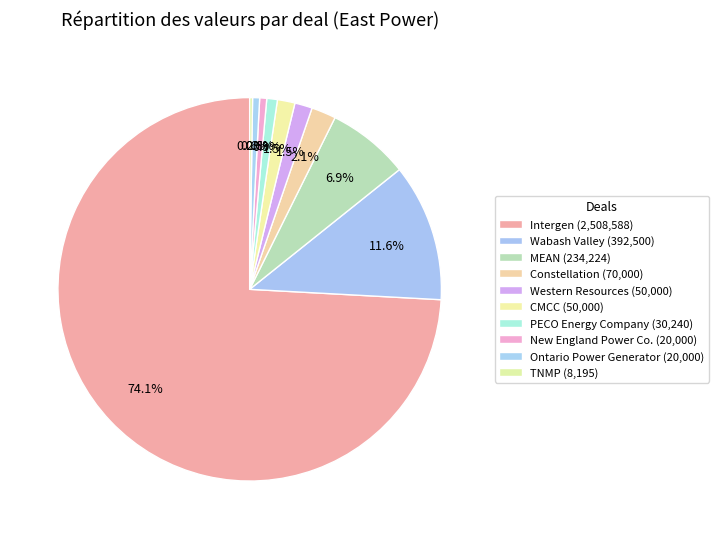

True or false: Western Resources accounts for 1% of the total.

True